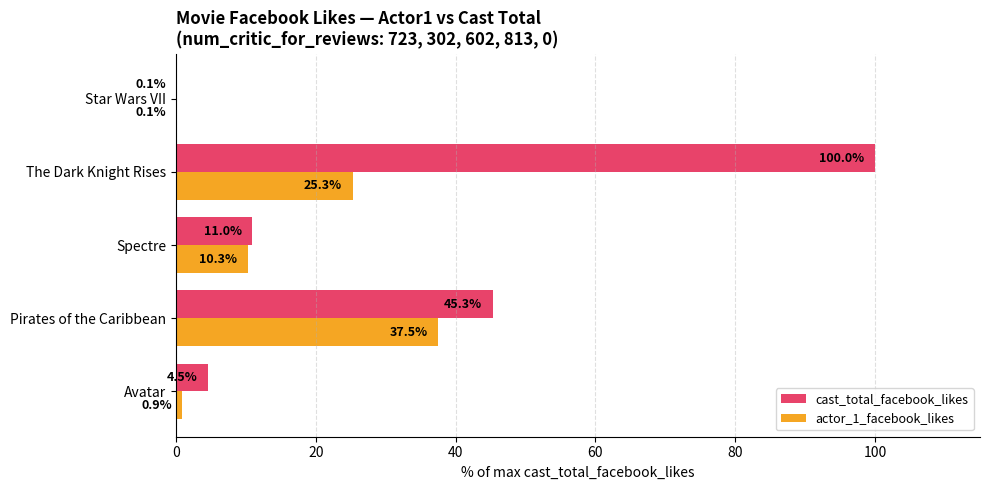

At which label is actor_1_facebook_likes closest to 18?

The Dark Knight Rises